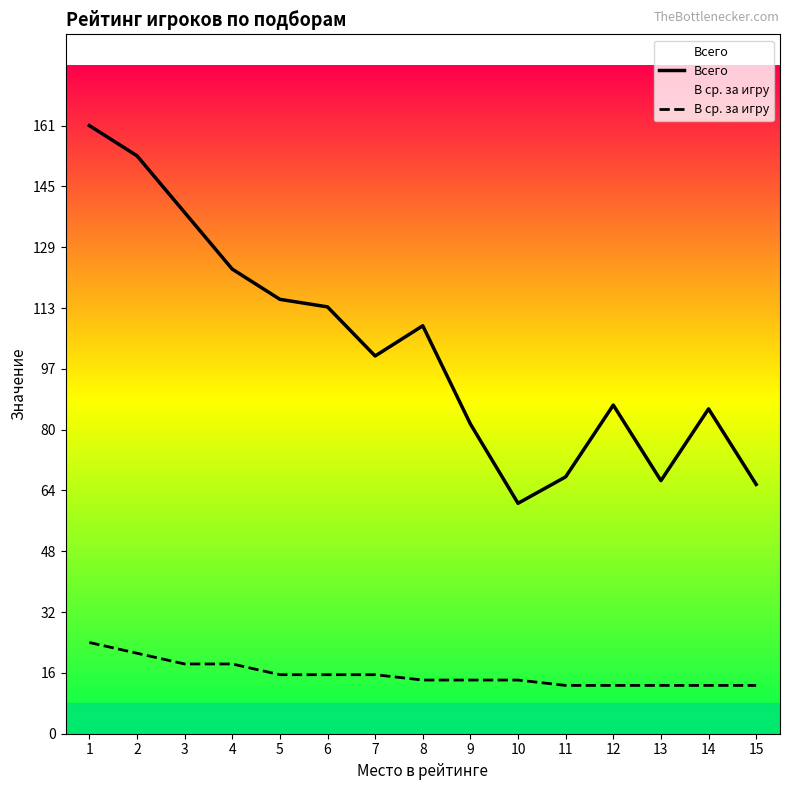

Which series changed the most between 3 and 6?

Всего